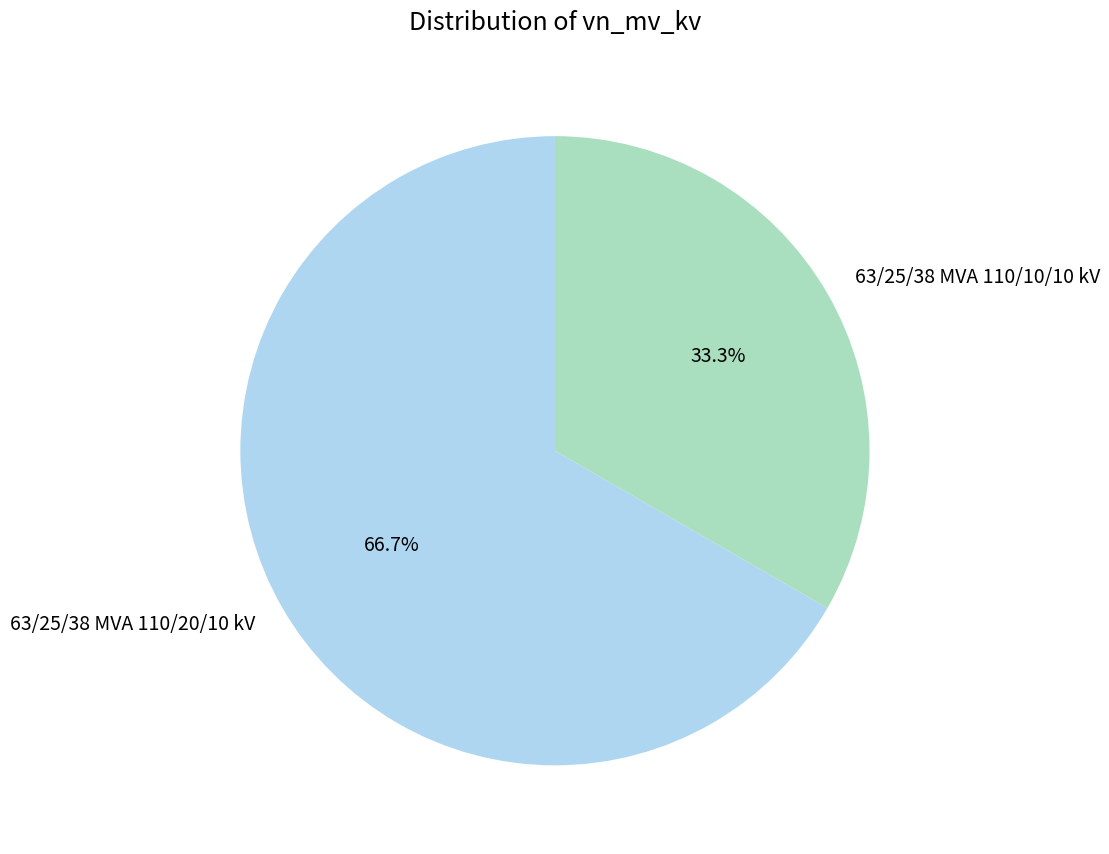

True or false: 63/25/38 MVA 110/10/10 kV accounts for 47% of the total.

False